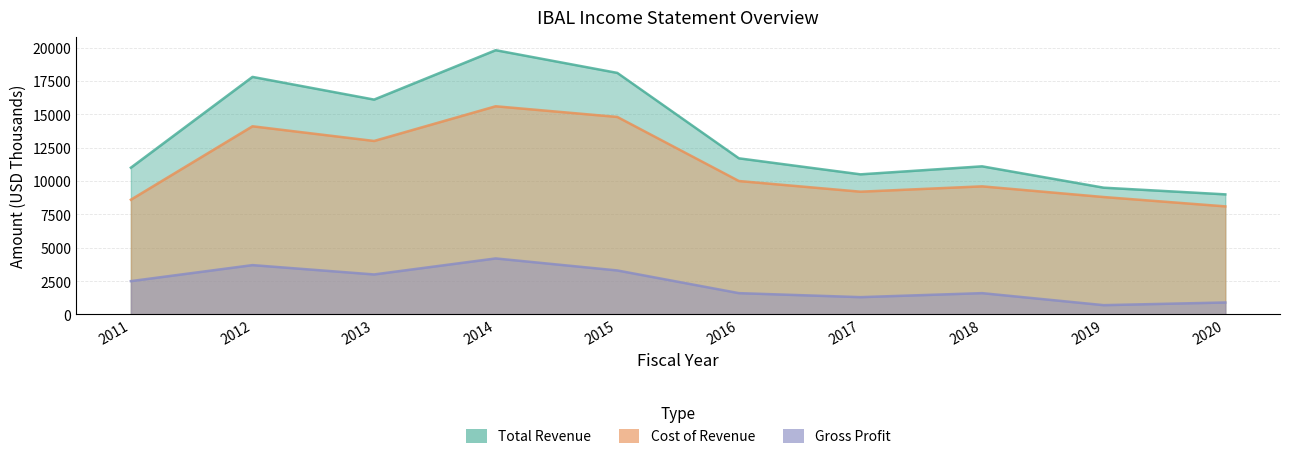

Reading right to left, what are all the values shown in this chart?

Total Revenue: 9000	9500	11100	10500	11700	18100	19800	16100	17800	11000
Cost of Revenue: 8100	8800	9600	9200	10000	14800	15600	13000	14100	8600
Gross Profit: 900	700	1600	1300	1600	3300	4200	3000	3700	2500